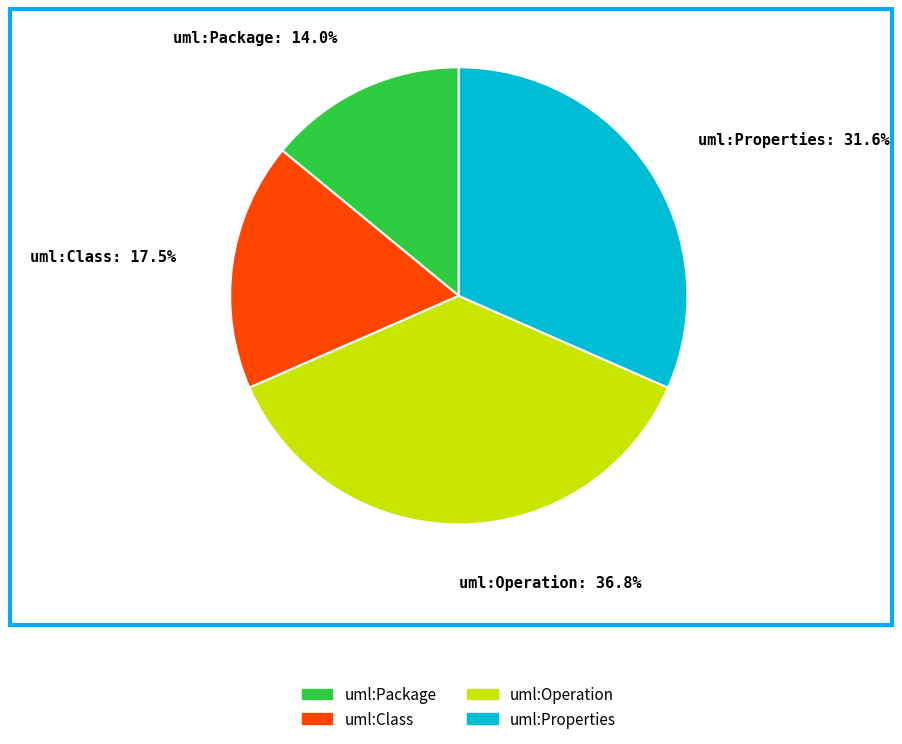

Is uml:Operation the majority of the pie?

No